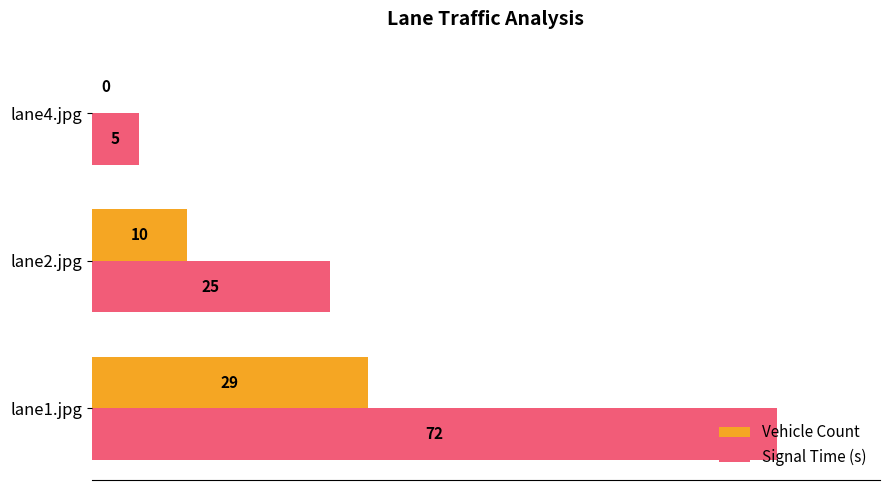

What is the maximum value shown in the chart?

72